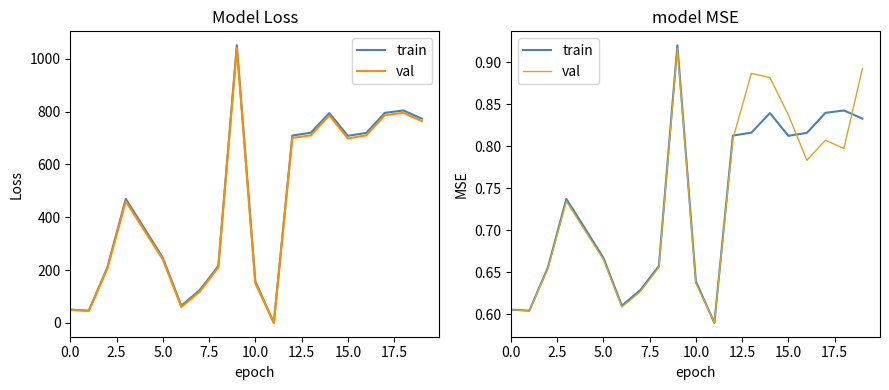

Which category has the lowest value across all series?

11